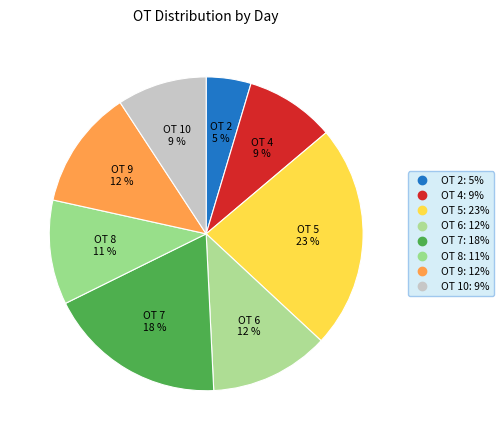

Count the number of slices in the pie.

8